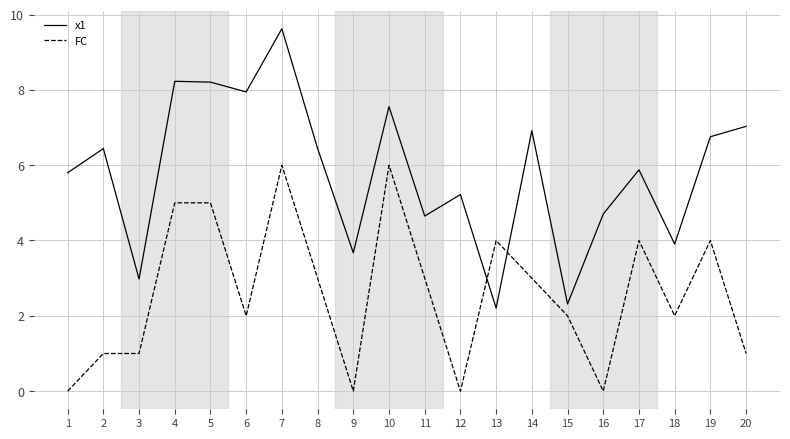

Is the value of x1 at 19 greater than the value of FC at 2?

Yes